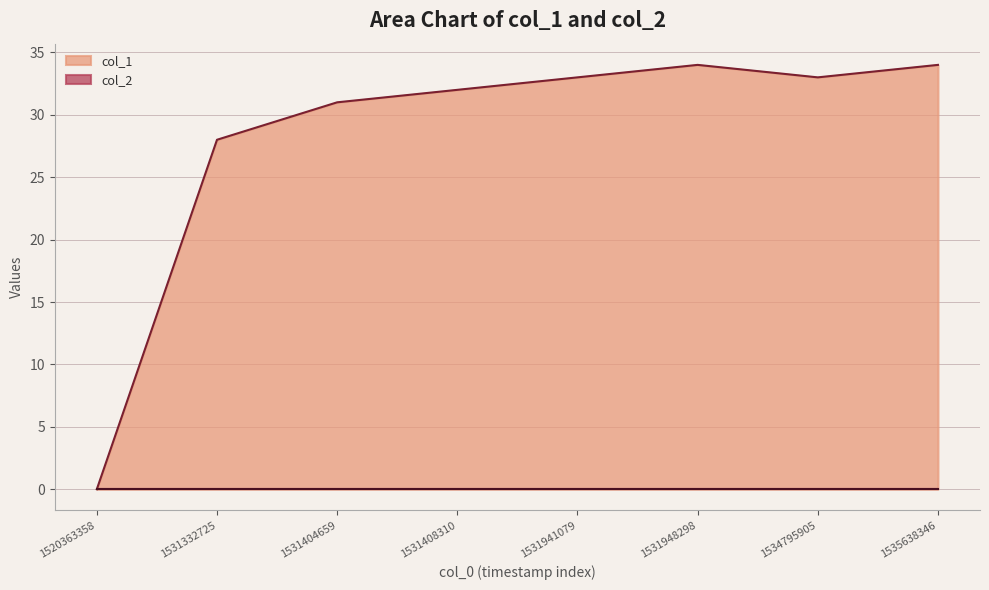

Reading left to right, transcribe all the data shown in this chart.

0	28	31	32	33	34	33	34